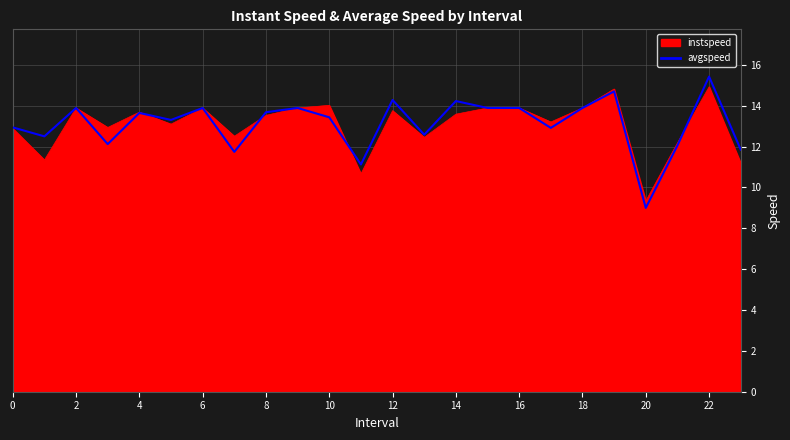

Which series has the widest spread of values?

avgspeed